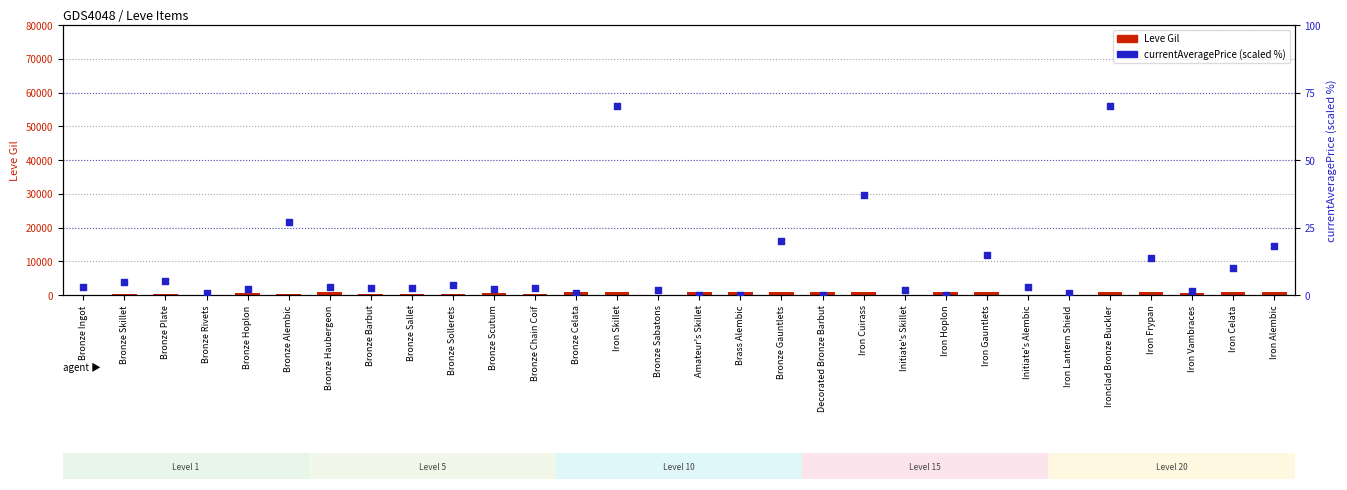

At which category is the sum across all series the highest?

Ironclad Bronze Buckler